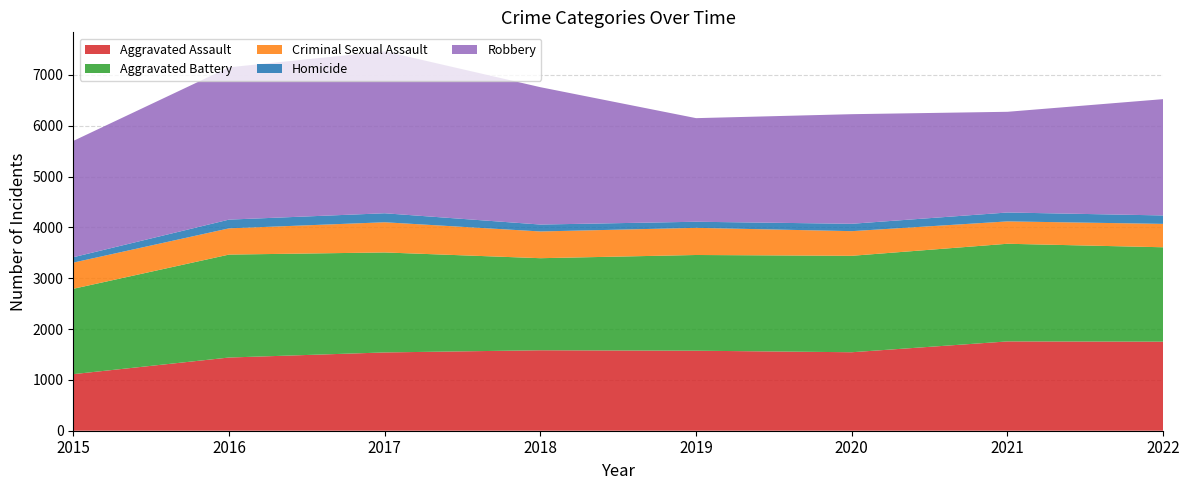

Reading left to right, list all the values displayed in this chart.

Aggravated Assault: 1113	1440	1540	1583	1574	1544	1757	1752
Aggravated Battery: 1679	2025	1967	1811	1883	1897	1921	1857
Criminal Sexual Assault: 515	516	594	526	534	485	440	460
Homicide: 106	172	177	136	120	145	175	166
Robbery: 2288	2996	3186	2702	2038	2156	1981	2288